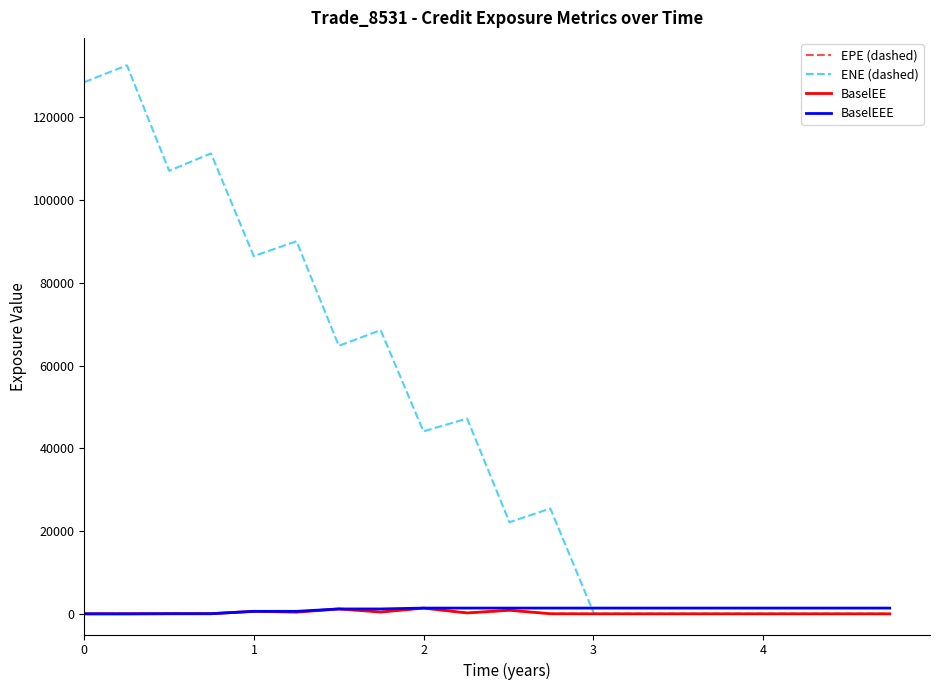

Which series has the largest total across all categories?

ENE (dashed)